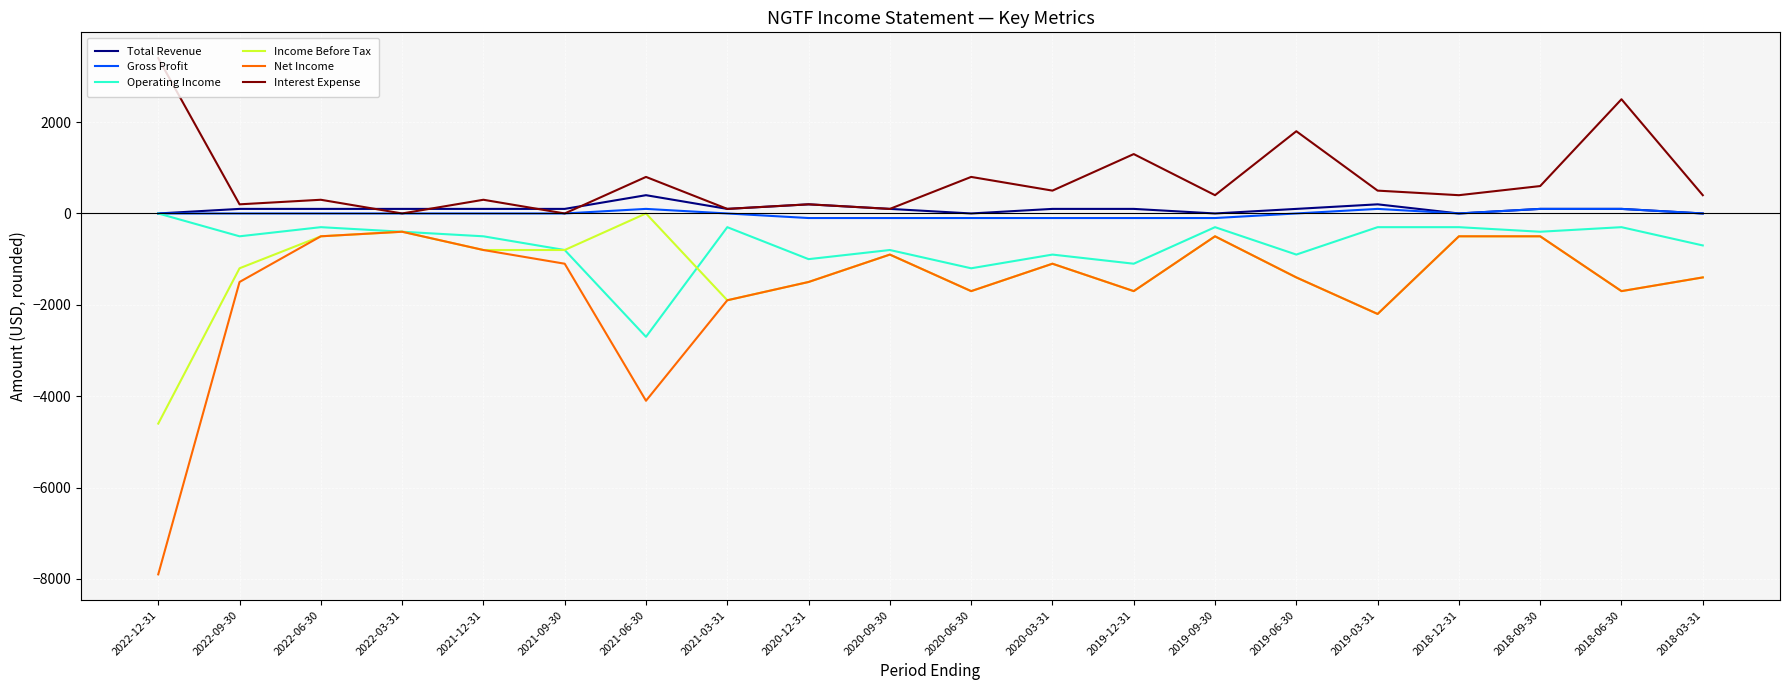

Which series has the largest range (max minus min)?

Net Income